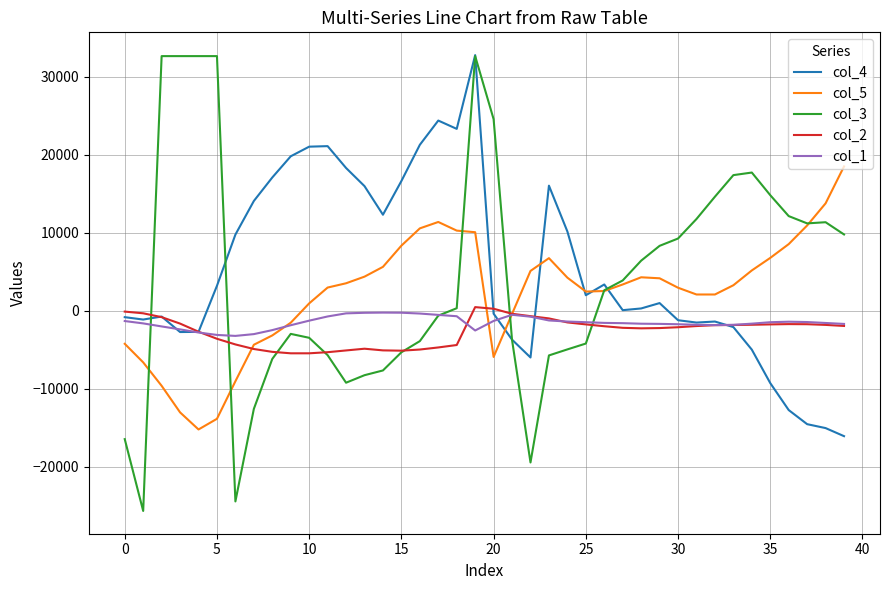

Which series has the largest range (max minus min)?

col_3